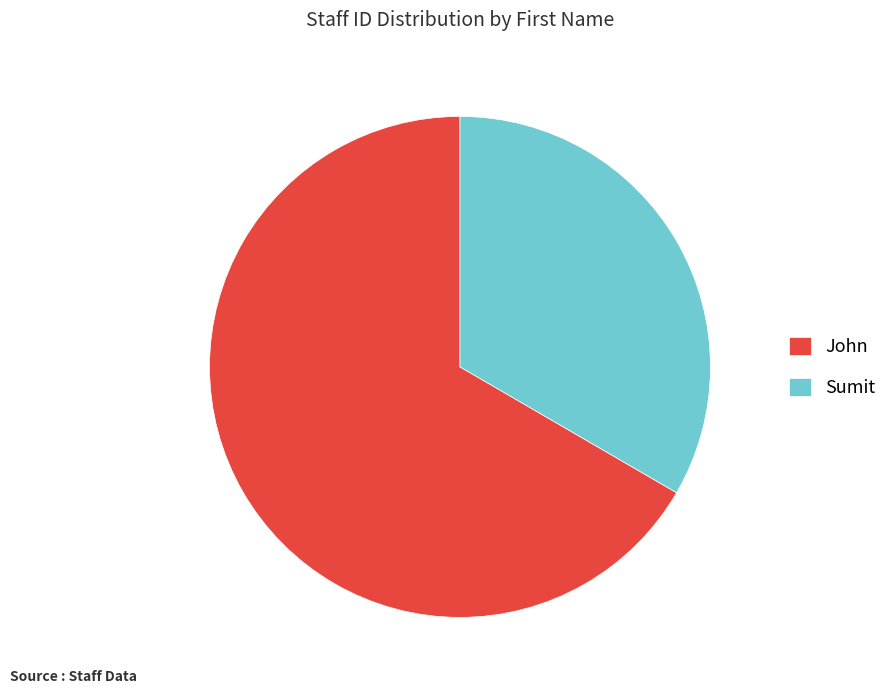

Approximately how many times larger is the value at John compared to Sumit?

2.0